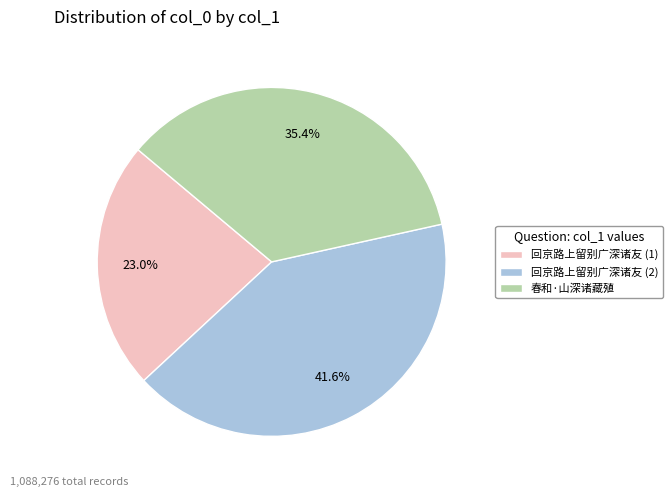

Rank the categories by value from highest to lowest.

回京路上留别广深诸友 (2), 春和·山深诸藏殖, 回京路上留别广深诸友 (1)